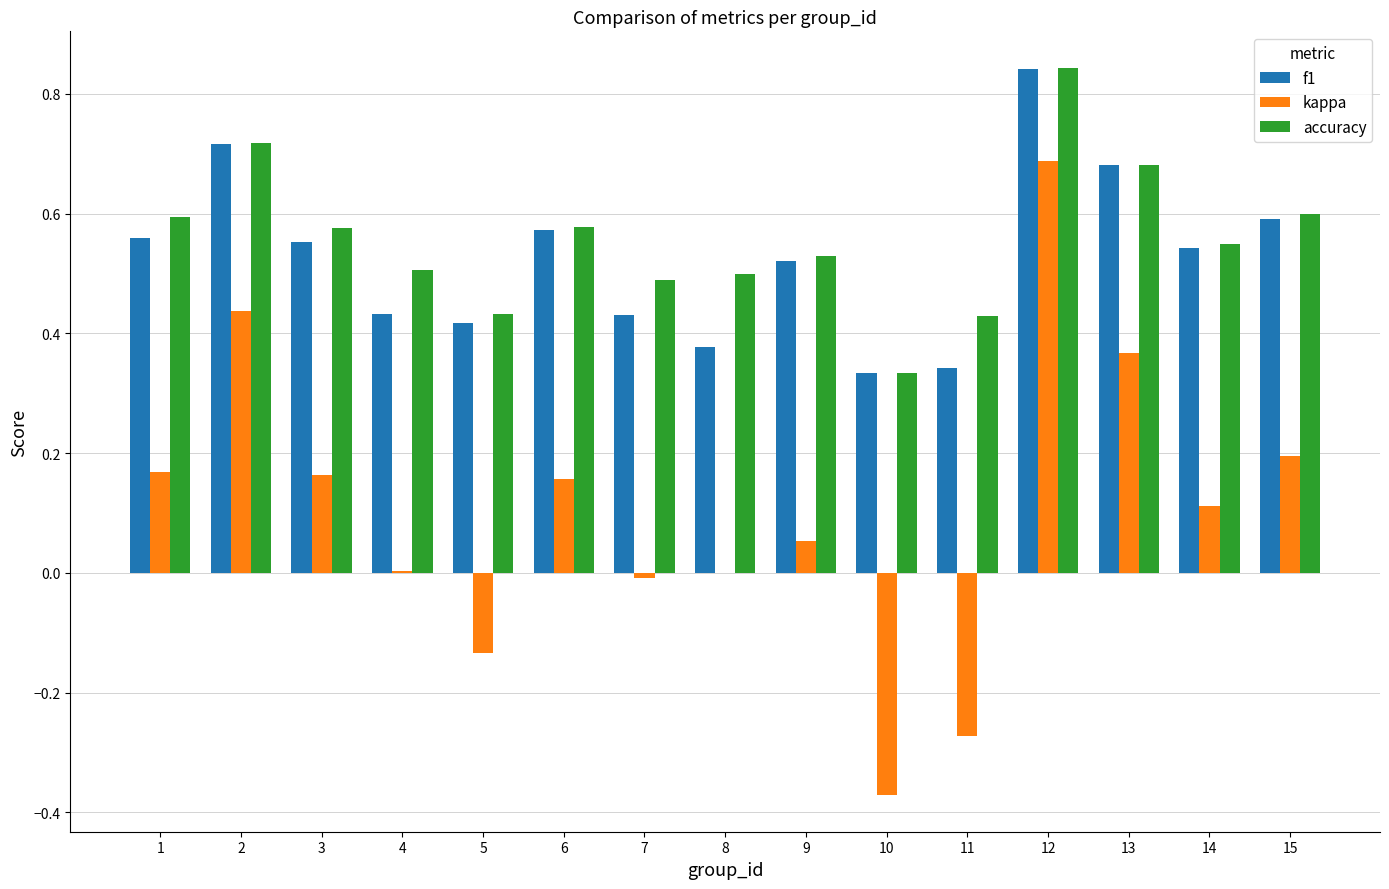

The kappa series shows 0.7 at 12. True or false?

True